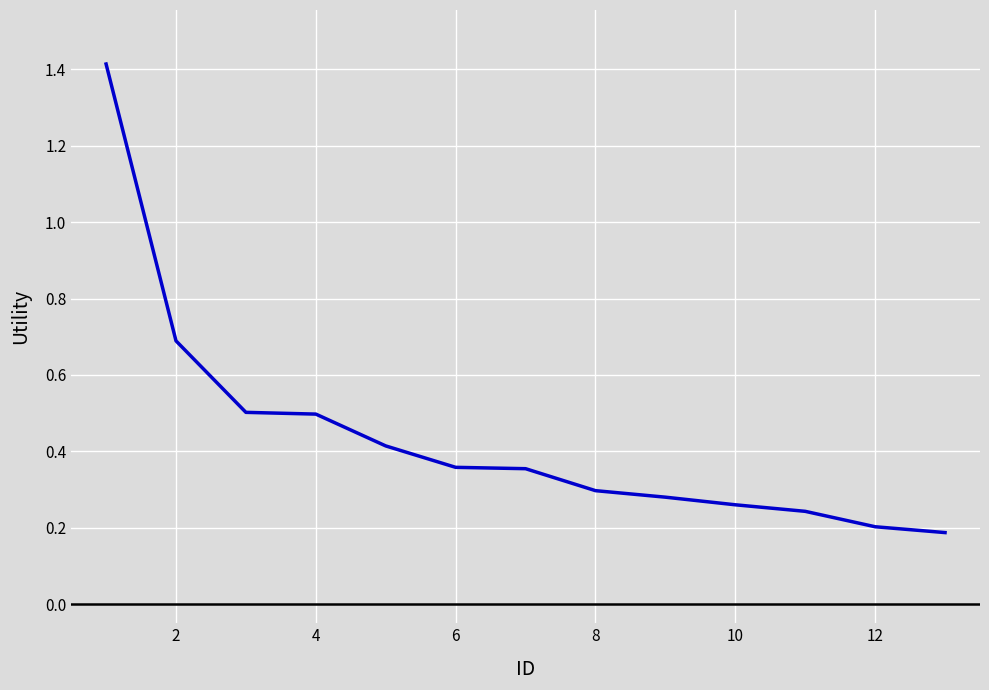

What is the difference between the maximum and minimum values?

1.2